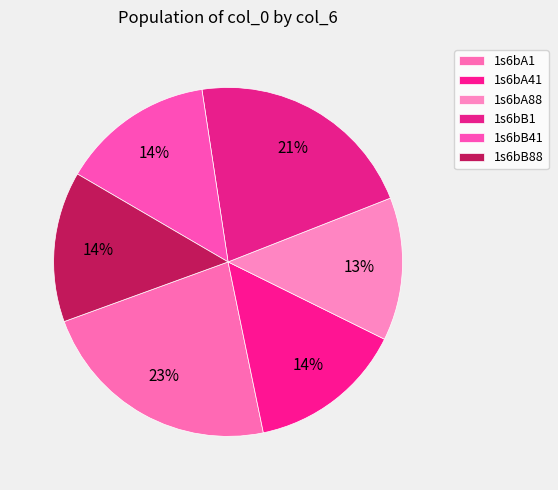

How many slices are in this pie chart?

6